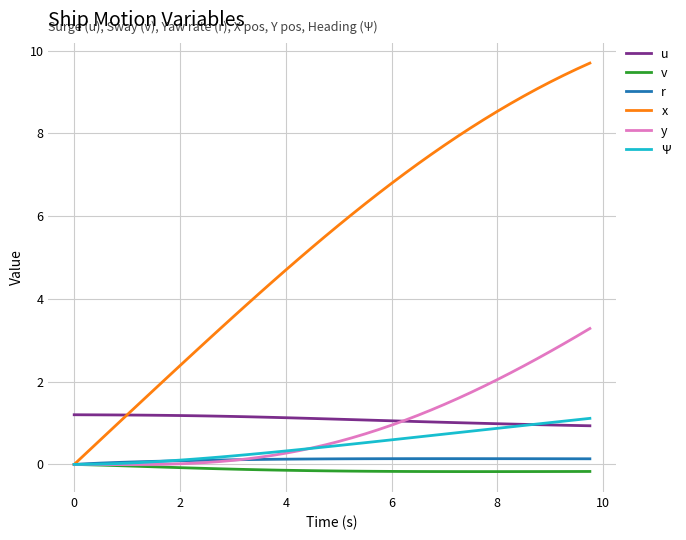

Which series has the largest total across all categories?

x